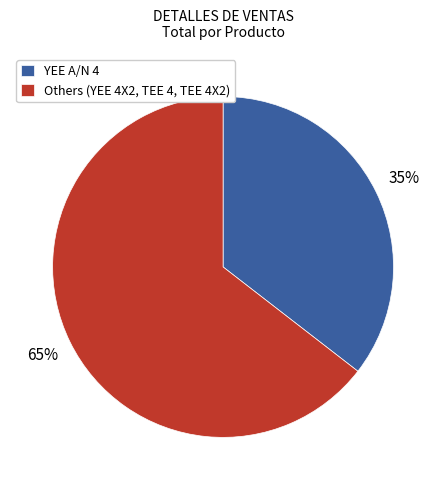

Combined, do YEE A/N 4 and Others (YEE 4X2, TEE 4, TEE 4X2) account for over 50%?

Yes